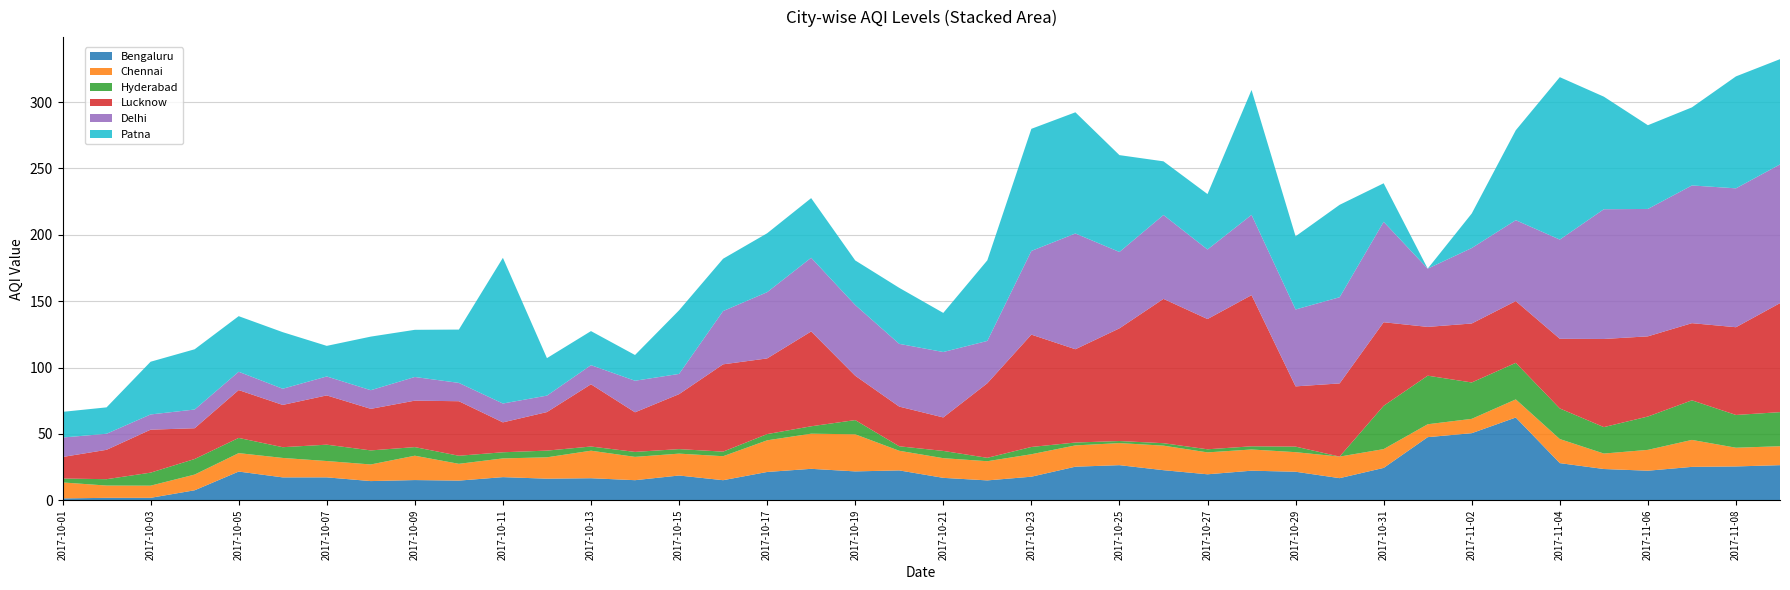

Reading right to left, list all the values displayed in this chart.

Bengaluru: 26.4	25.5	25.1	22.2	23.5	28.0	62.3	50.5	47.5	24.4	16.6	21.5	22.2	19.5	22.6	26.4	25.3	17.7	14.9	16.9	22.5	21.7	23.7	21.3	15.1	18.6	15.1	16.6	16.2	17.4	14.8	15.2	14.4	17.2	17.2	21.6	7.5	1.8	1.8	1.4
Chennai: 14.3	14.1	20.3	15.7	11.7	18.1	13.7	10.8	9.7	14.2	16.2	14.8	16.0	16.5	18.5	16.6	16.0	16.9	14.4	14.8	14.8	28.0	26.5	23.9	18.1	16.5	17.6	20.7	16.1	14.1	12.7	18.4	12.5	12.3	14.7	13.9	11.8	9.2	9.2	12.0
Hyderabad: 25.7	24.7	29.8	25.1	19.9	23.1	27.5	27.4	36.6	32.6	0.0	4.2	2.4	2.3	1.8	1.6	2.2	5.5	2.5	5.5	3.4	10.7	5.6	4.7	3.5	3.4	3.7	3.1	5.0	4.6	6.1	6.5	10.6	12.3	8.1	11.4	11.7	9.8	4.8	3.0
Lucknow: 82.1	66.1	58.1	60.4	66.4	52.5	46.5	44.4	36.8	63.0	55.1	45.4	113.9	98.2	108.8	84.9	70.3	84.7	56.2	25.2	29.9	33.4	71.5	57.0	65.8	41.4	29.8	46.9	29.1	22.5	41.1	35.0	31.3	37.1	31.9	36.1	23.2	32.4	22.1	16.2
Delhi: 104.5	104.7	103.8	96.0	97.8	74.8	61.0	56.9	43.9	75.7	64.9	57.9	60.5	52.4	63.2	57.5	87.2	63.0	31.9	49.3	47.3	53.3	55.5	49.9	40.1	15.2	23.8	14.4	12.4	14.2	13.8	17.8	14.1	14.3	12.2	13.8	14.1	11.5	12.1	14.7
Patna: 79.3	84.4	58.9	63.1	84.8	122.4	67.8	26.0	0.0	29.0	69.6	55.1	94.1	41.8	40.4	73.0	91.3	92.0	60.7	29.5	42.2	33.6	45.0	44.4	39.4	47.9	19.4	25.7	28.3	109.8	40.2	35.5	40.4	23.1	42.6	41.9	45.4	39.7	19.9	19.3